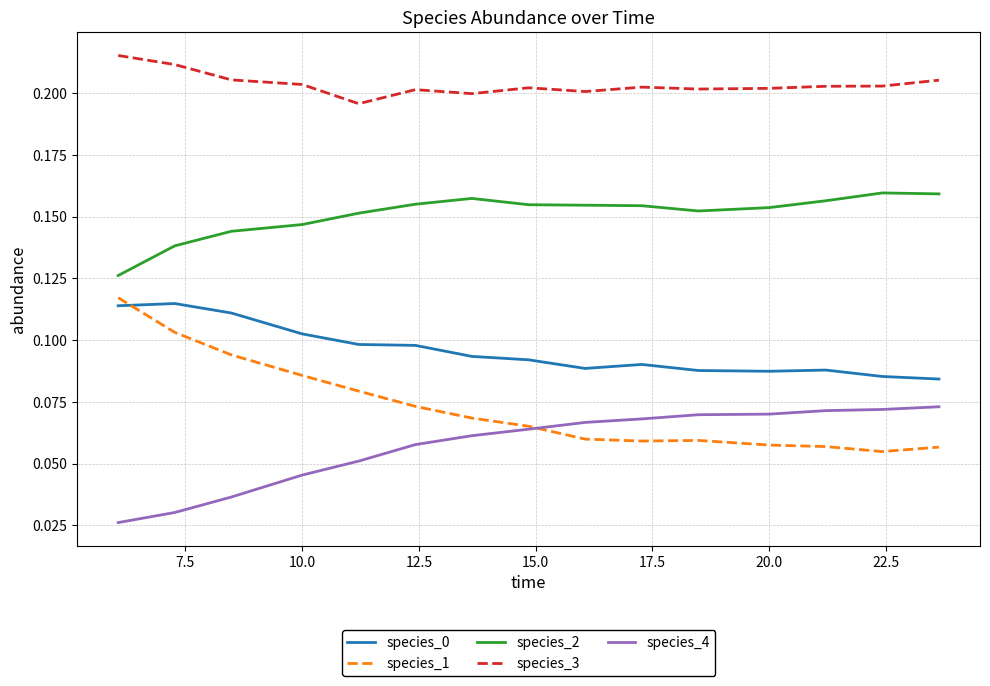

True or false: species_0 and species_4 cross at least once.

False